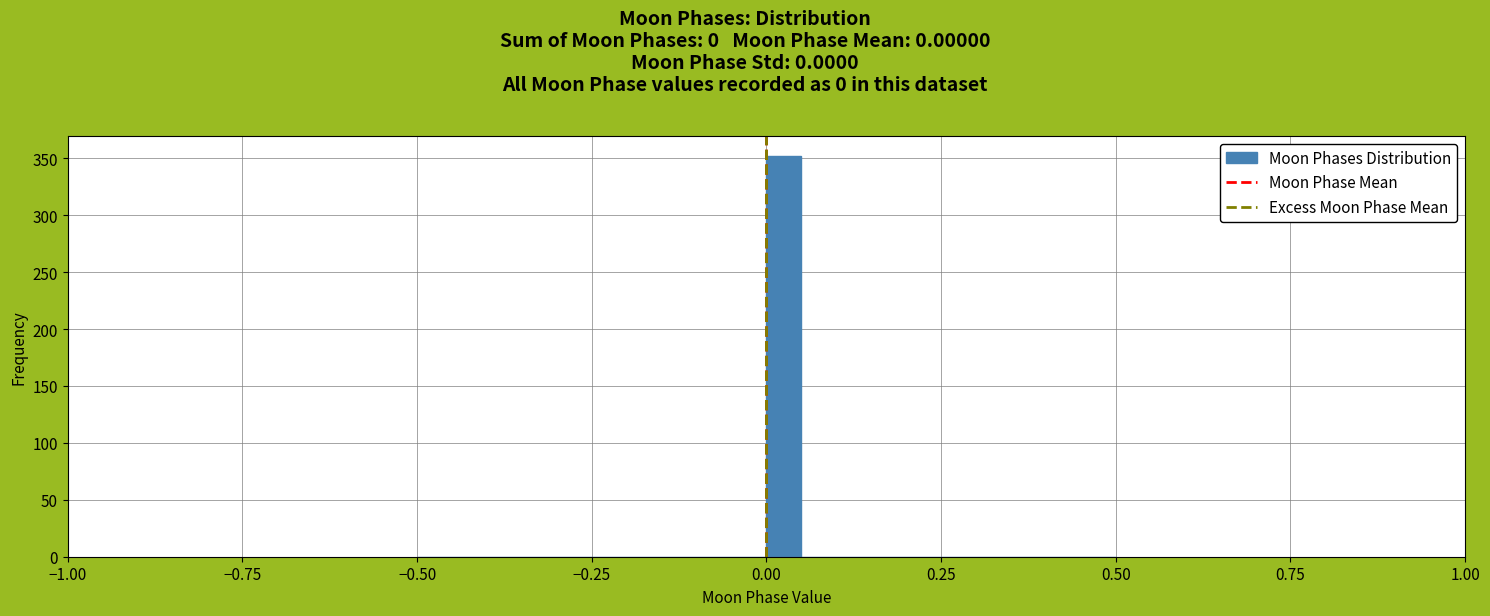

Read against the x-axis, roughly where is the centre of the tallest bar?

0.05